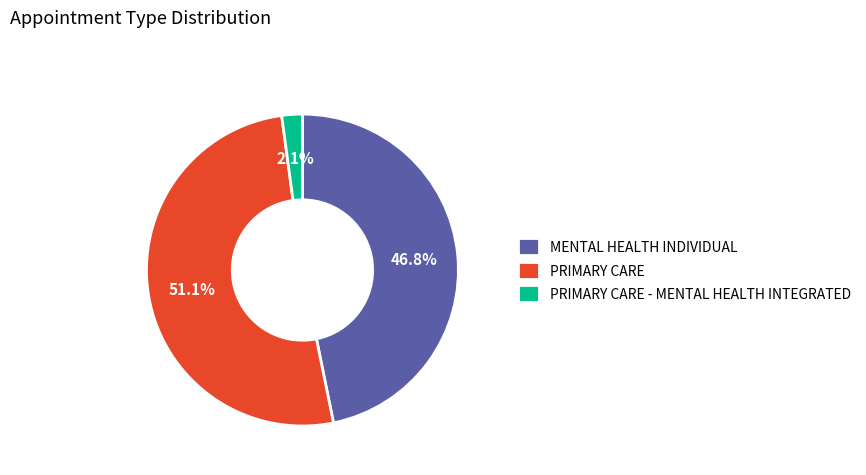

Between PRIMARY CARE - MENTAL HEALTH INTEGRATED and PRIMARY CARE, which is larger?

PRIMARY CARE